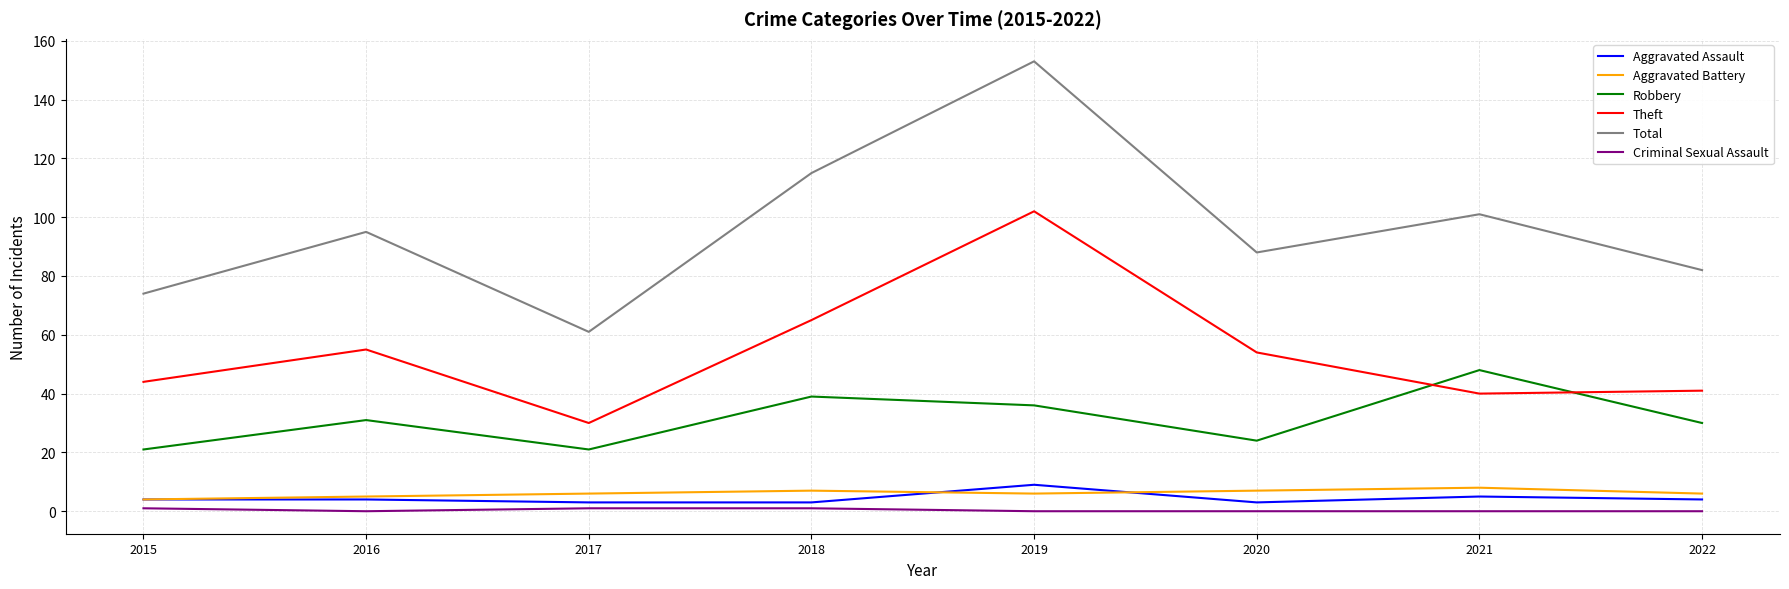

True or false: Criminal Sexual Assault and Theft cross at least once.

False